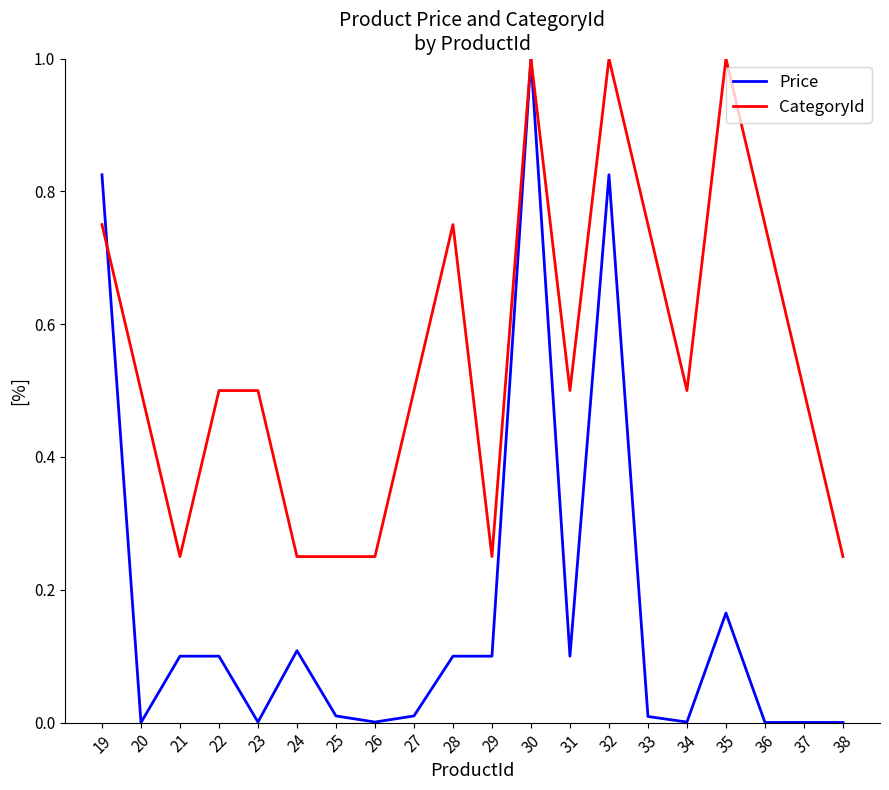

The Price series shows 0.0 at 27. True or false?

True